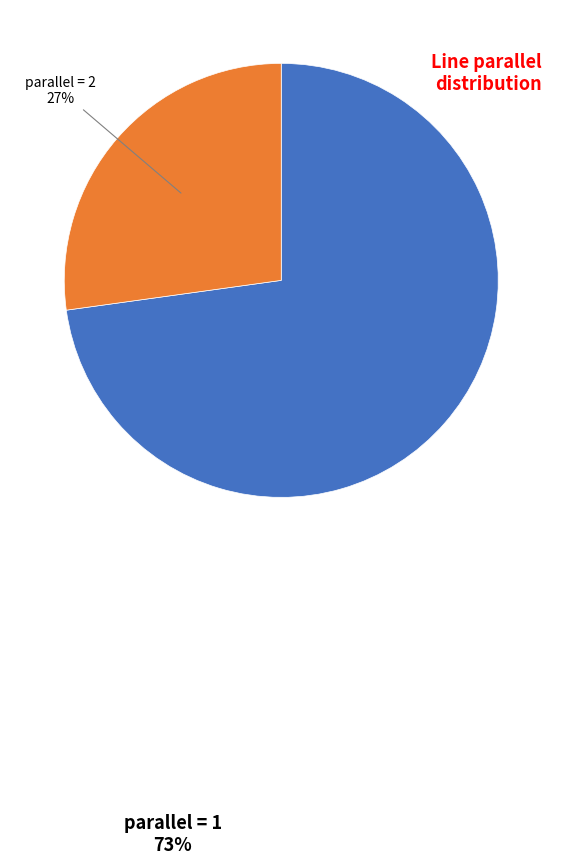

Does any single category account for the majority?

Yes